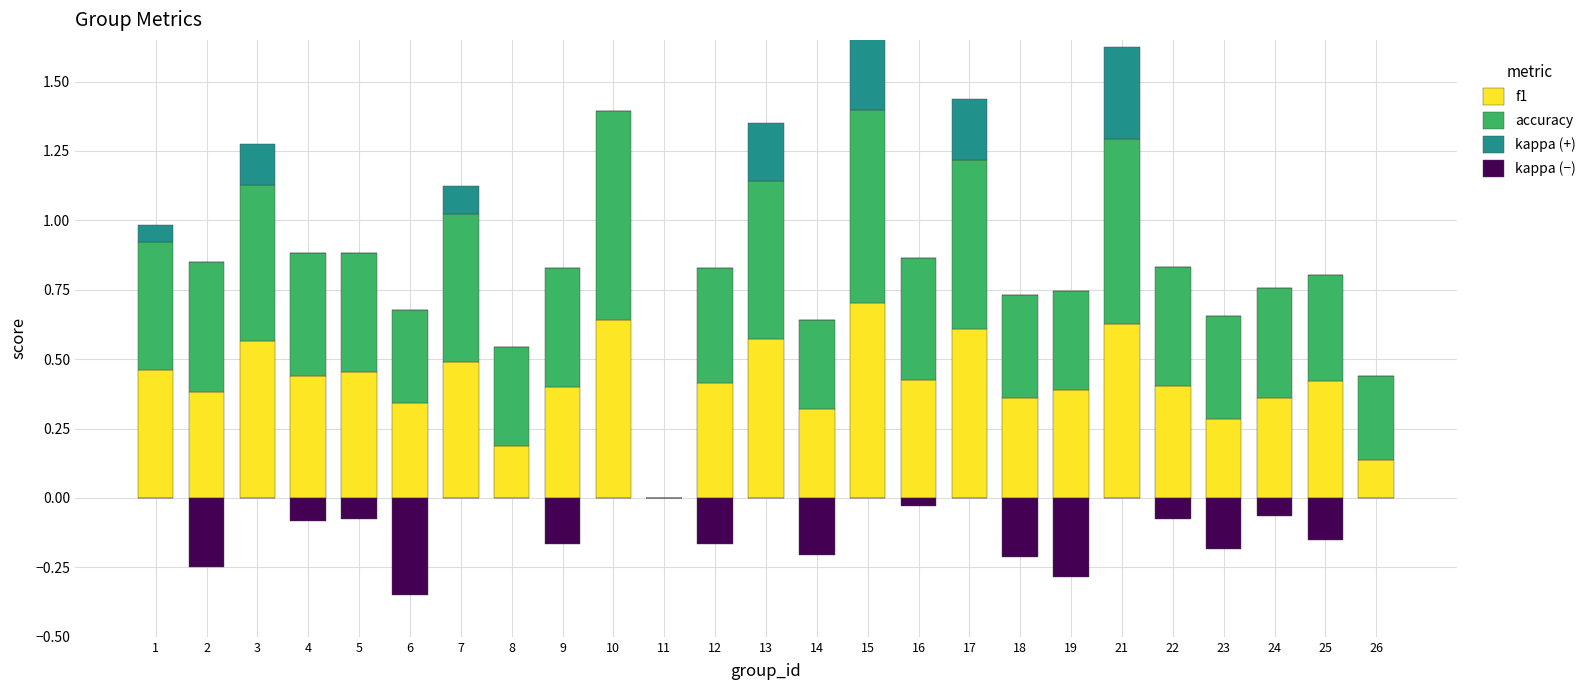

Which has a higher value, 7 or 8?

7